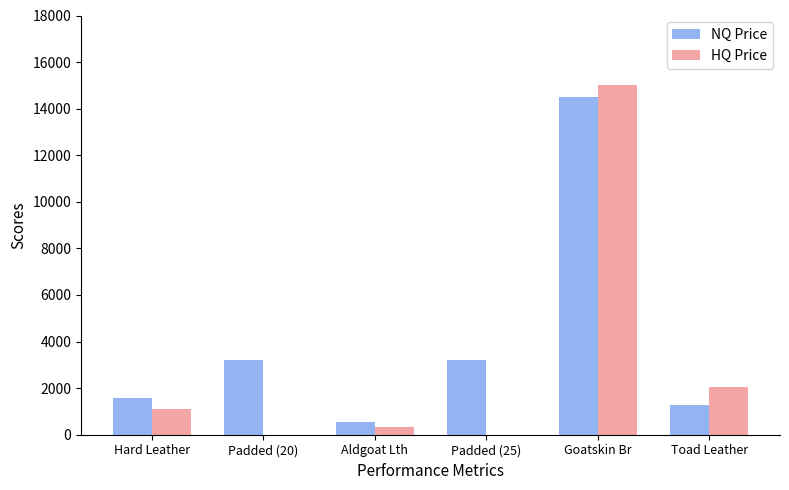

Between Aldgoat Lth and Padded (25), which series saw the biggest shift?

NQ Price